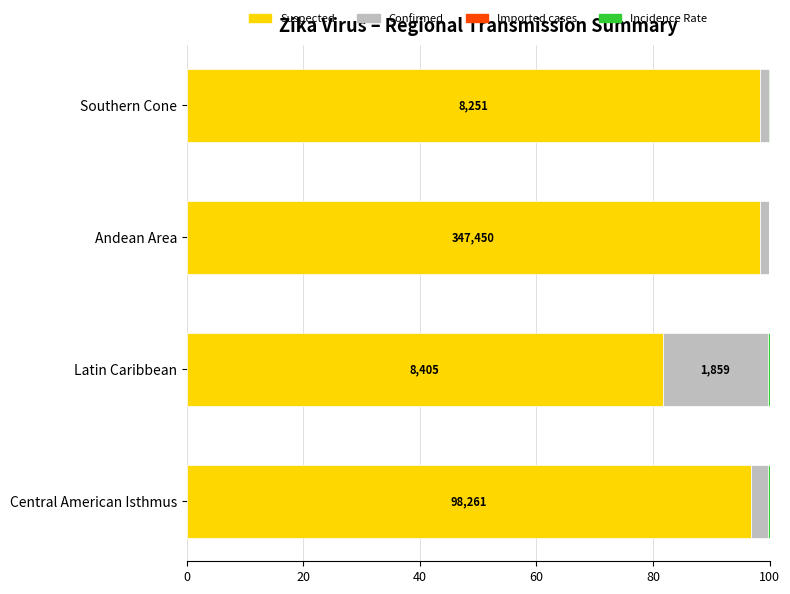

The value of Suspected at Central American Isthmus is 131.4. True or false?

False